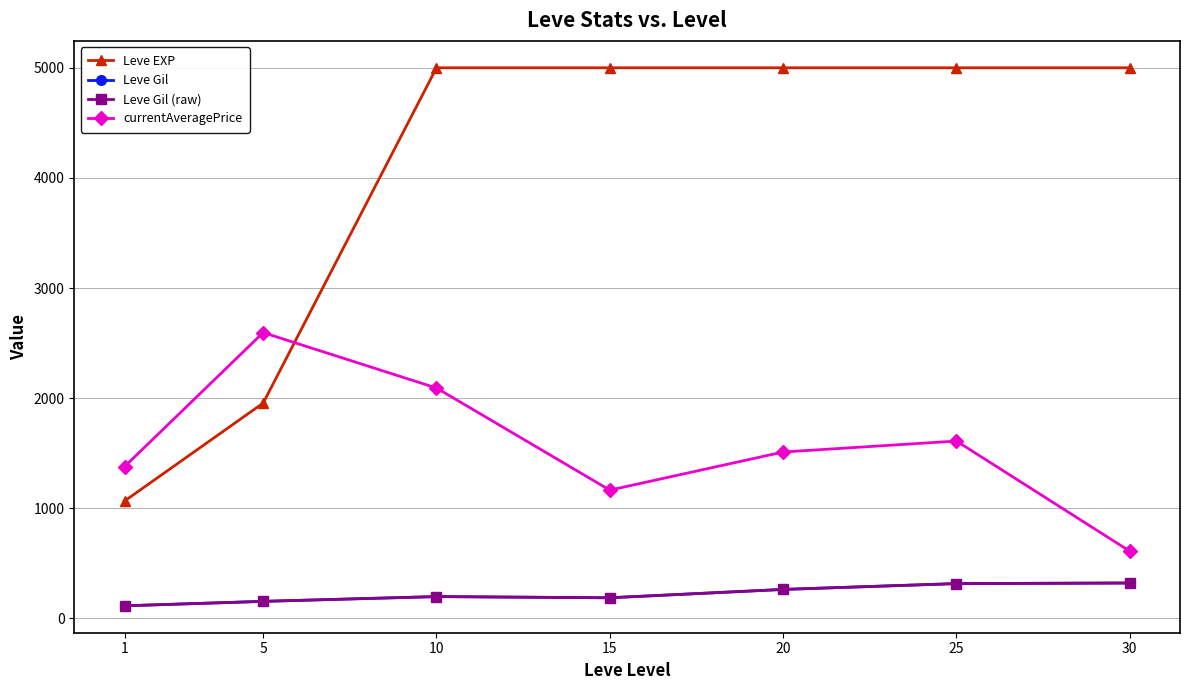

Reading right to left, transcribe all the data shown in this chart.

Leve EXP: 30=5000.0	25=5000.0	20=5000.0	15=5000.0	10=5000.0	5=1955.0	1=1065.0
Leve Gil: 30=320.8	25=315.4	20=262.4	15=186.5	10=197.4	5=154.0	1=113.5
Leve Gil (raw): 30=320.8	25=315.4	20=262.4	15=186.5	10=197.4	5=154.0	1=113.5
currentAveragePrice: 30=610.0	25=1610.0	20=1510.4	15=1164.2	10=2091.6	5=2595.0	1=1377.6